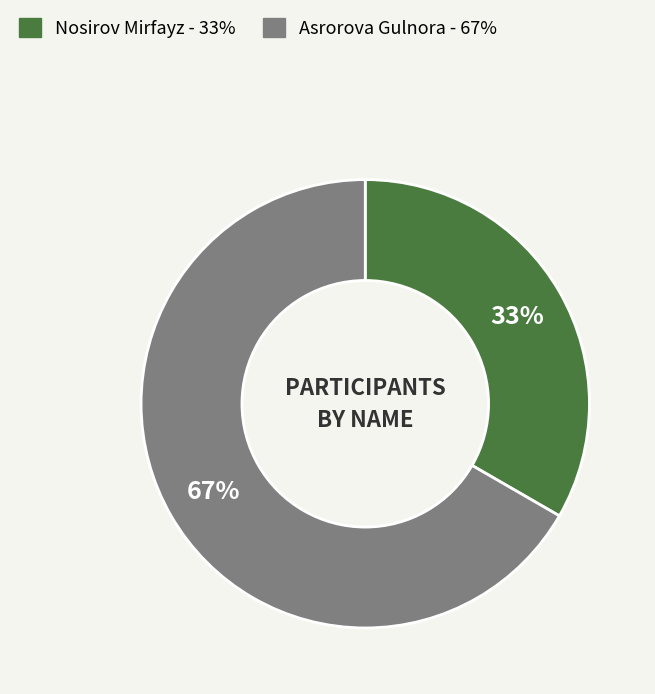

Which slice represents more than half of the pie?

Asrorova Gulnora